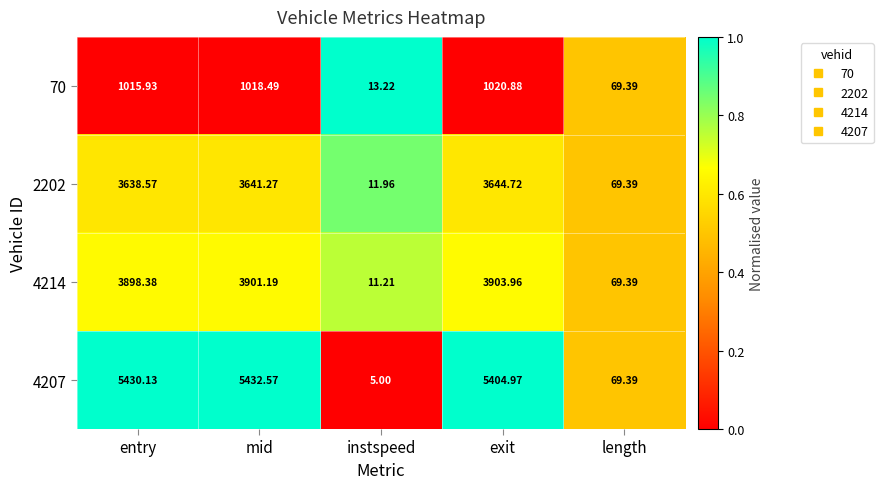

At which category does the chart reach its minimum across all series?

instspeed